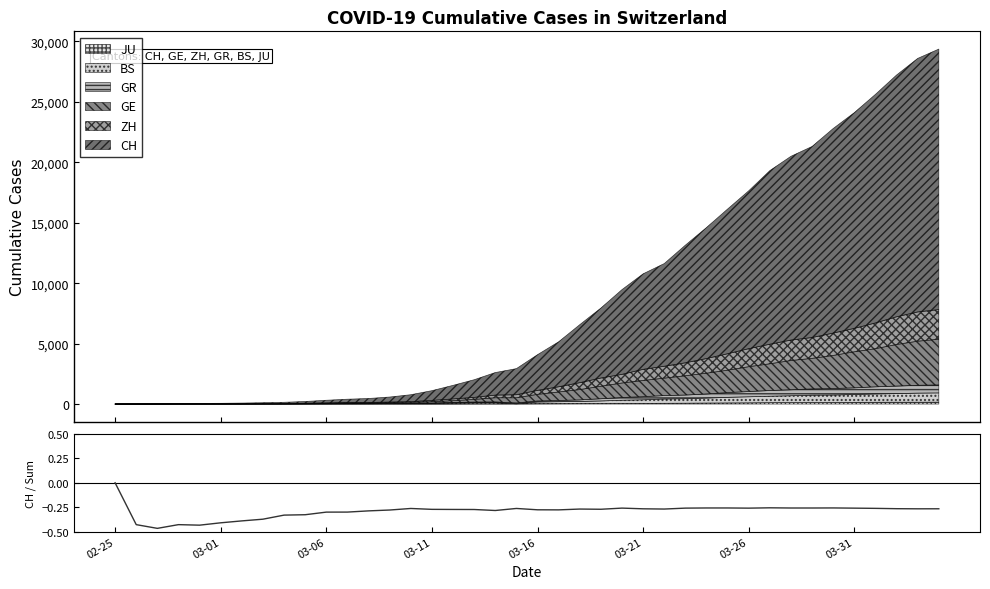

Reading left to right, list all the values displayed in this chart.

0.0	-0.4	-0.5	-0.4	-0.4	-0.4	-0.4	-0.4	-0.3	-0.3	-0.3	-0.3	-0.3	-0.3	-0.3	-0.3	-0.3	-0.3	-0.3	-0.3	-0.3	-0.3	-0.3	-0.3	-0.3	-0.3	-0.3	-0.3	-0.3	-0.3	-0.3	-0.3	-0.3	-0.3	-0.3	-0.3	-0.3	-0.3	-0.3	-0.3